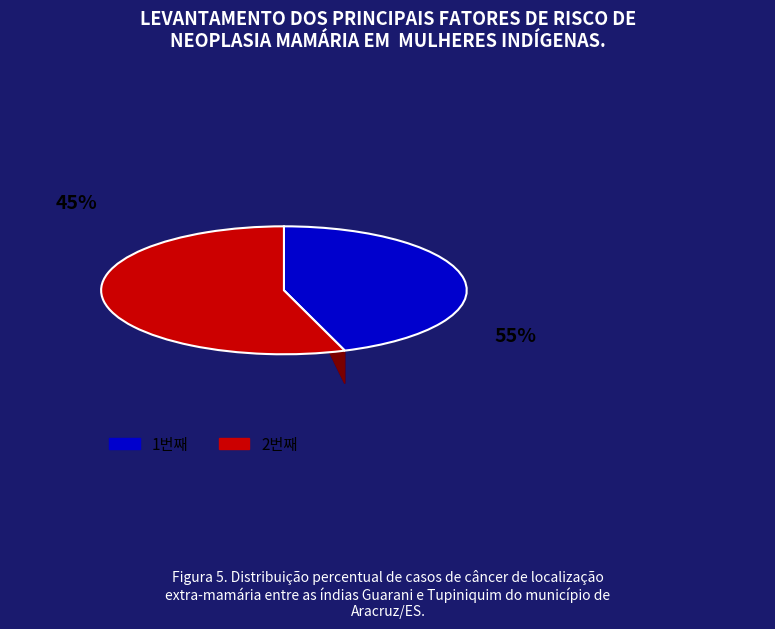

Between 1번째 and 2번째, which is larger?

2번째